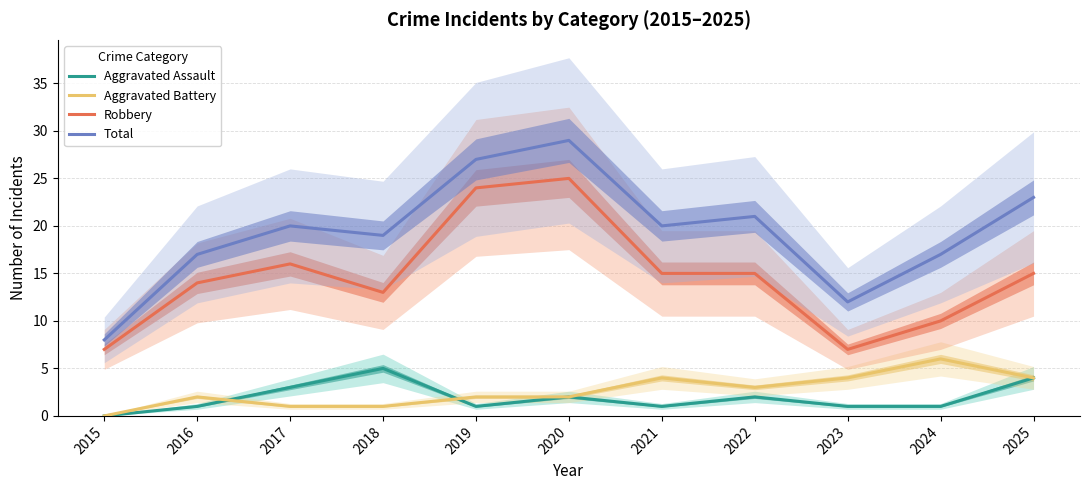

Is the value of Robbery at 2017 greater than the value of Total at 2018?

No